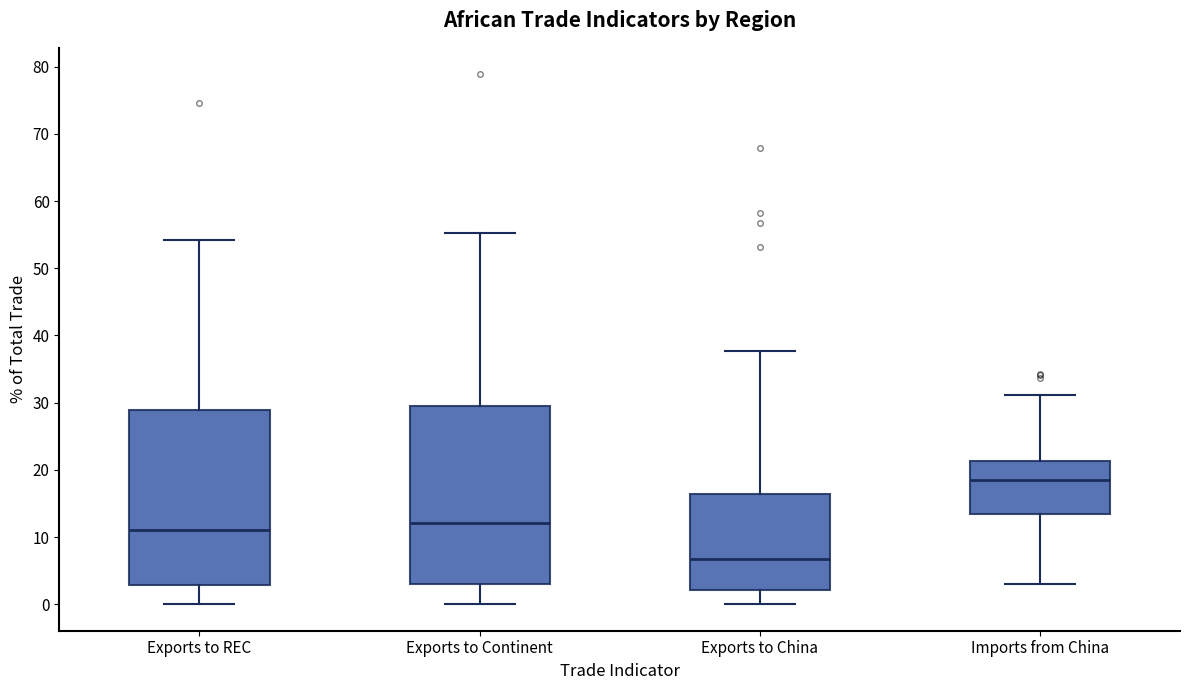

Where is the upper edge of the box for Exports to Continent on the y-axis? The values are not printed on the chart, so give them approximately, as read against the axis.

29